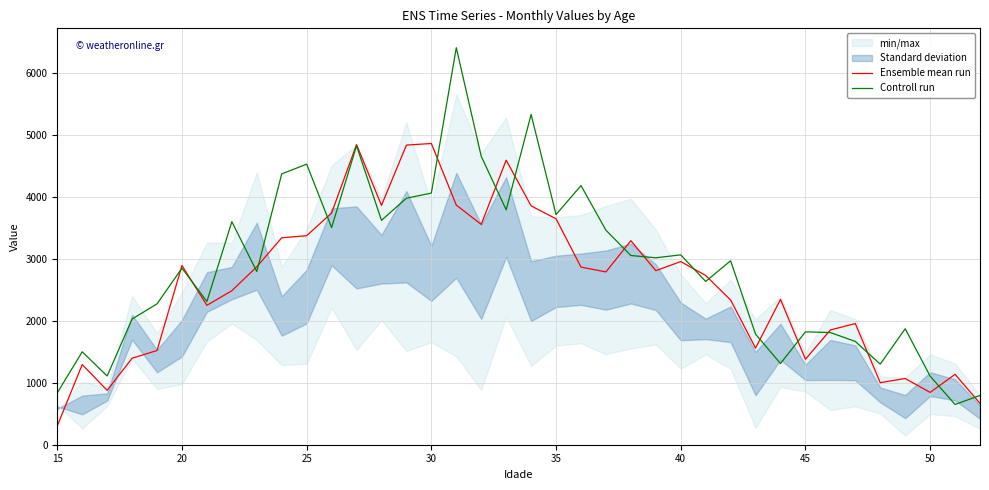

At how many categories does at least one series exceed 1962?

26